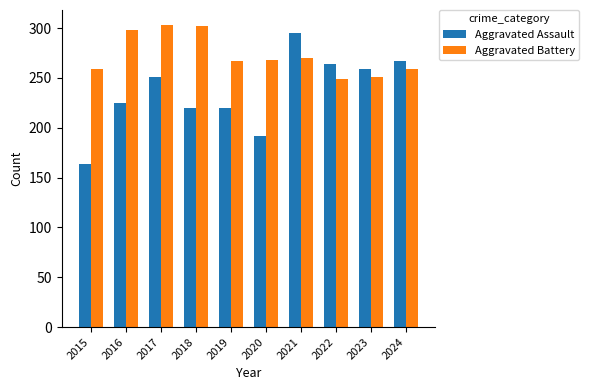

How many data points does each series have?

10